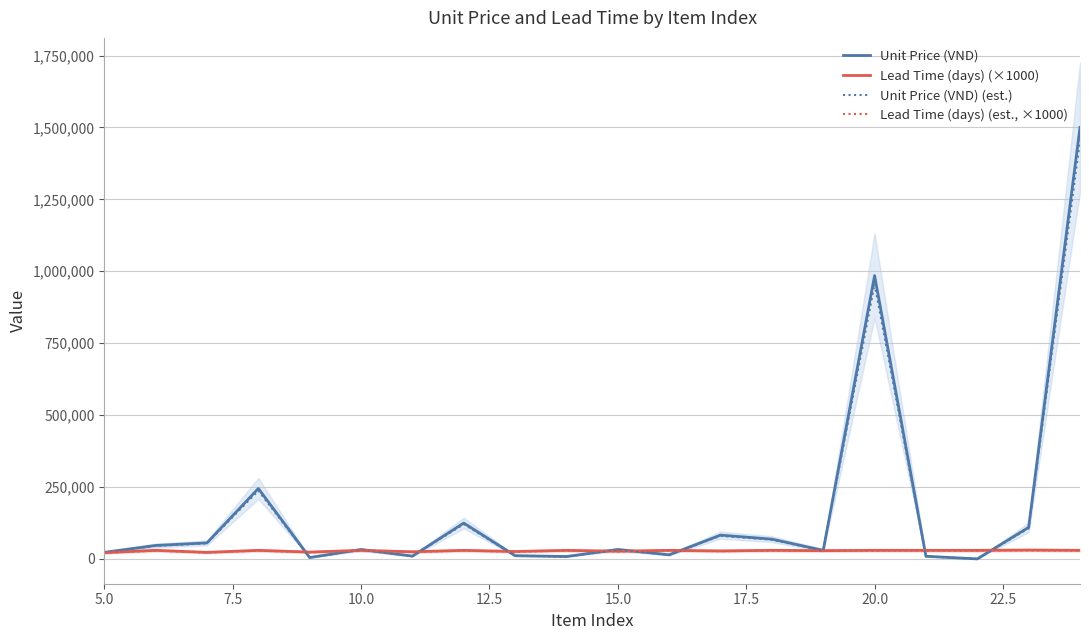

Count the Lead Time (days) (×1000) values in the range 27000 to 30000.

14